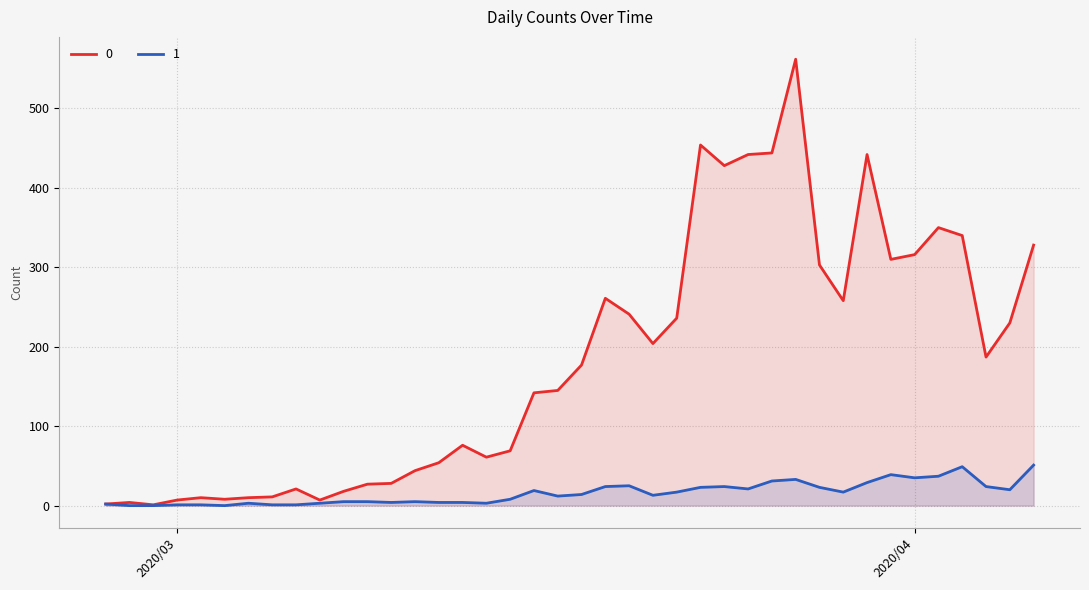

Rank the series by their average value, from highest to lowest.

0, 1